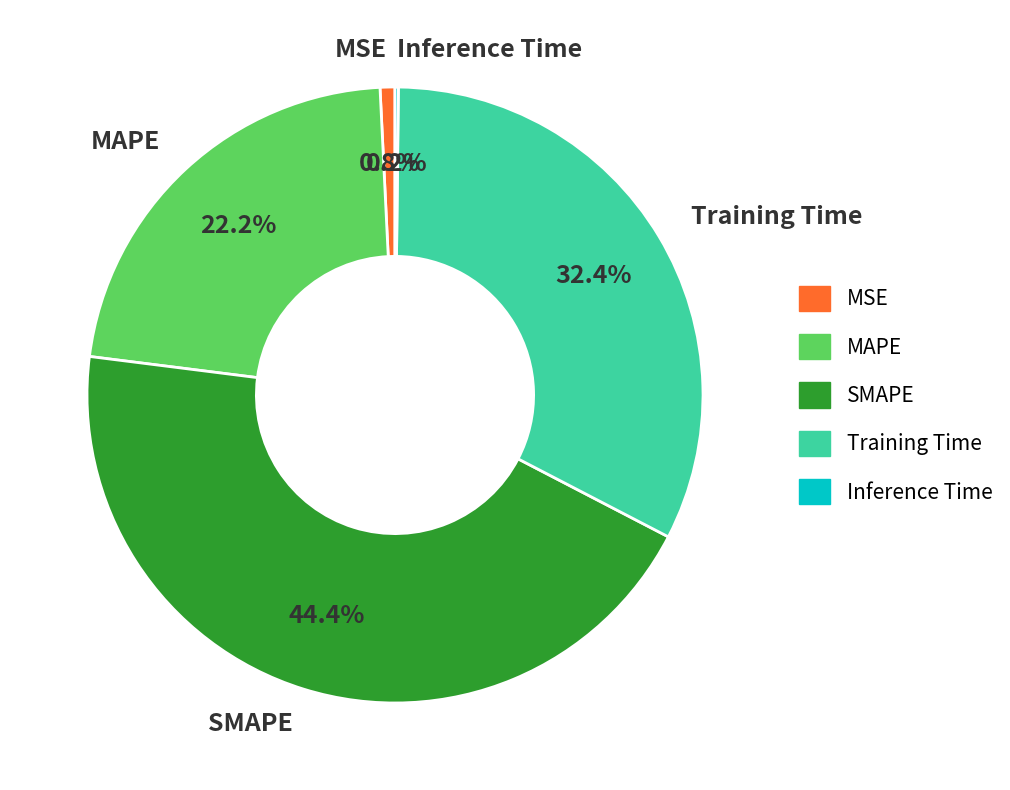

To the nearest percent, what is the difference between the largest and smallest slice percentages?

44%